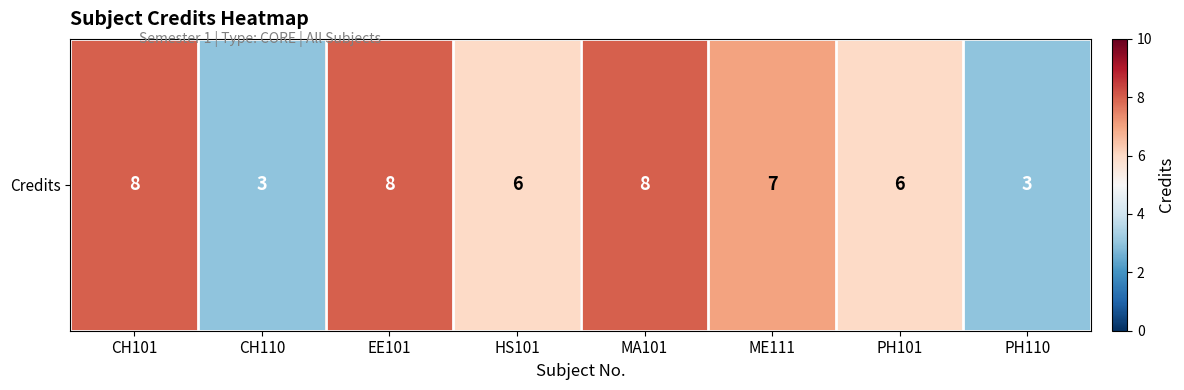

Reading left to right, transcribe all the data shown in this chart.

CH101=8	CH110=3	EE101=8	HS101=6	MA101=8	ME111=7	PH101=6	PH110=3